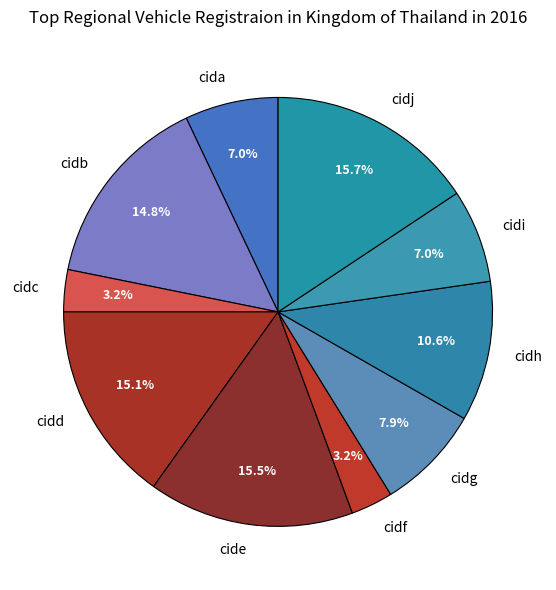

Is cidj the majority of the pie?

No